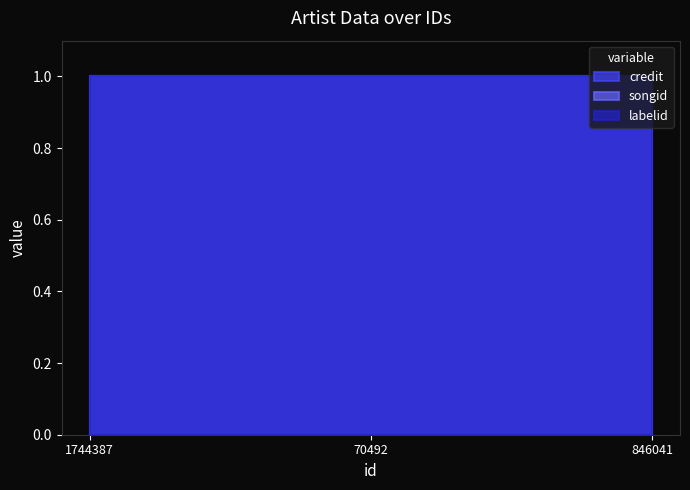

Which category has the highest value in the songid series?

1744387